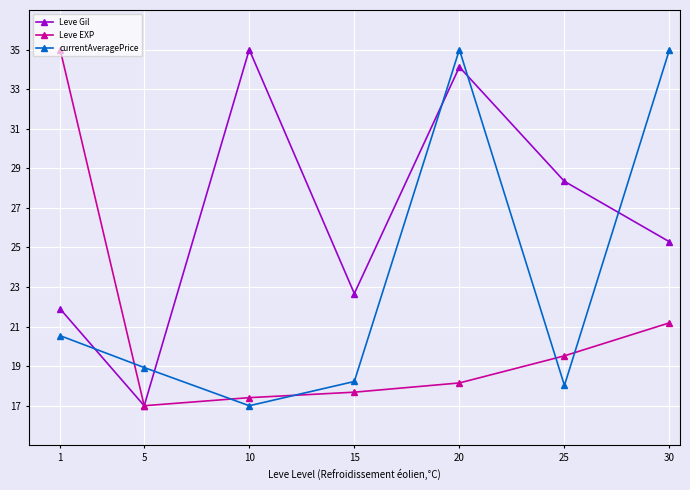

What is the sum of the Leve EXP values at 1 and 5?

52.0